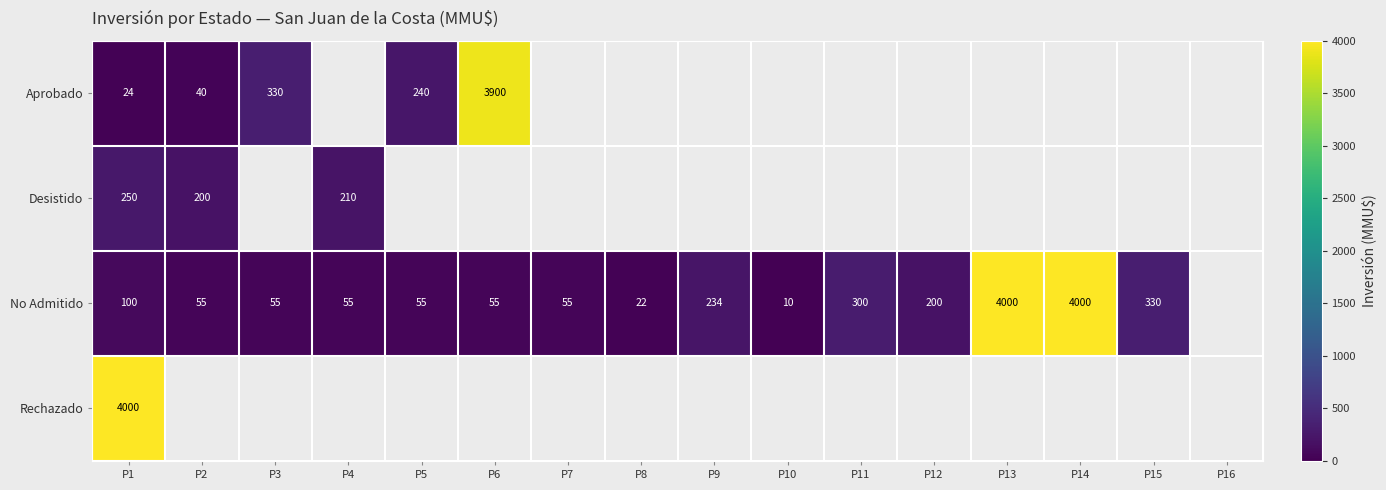

What is the sum of the No Admitido values at P2 and P6?

110